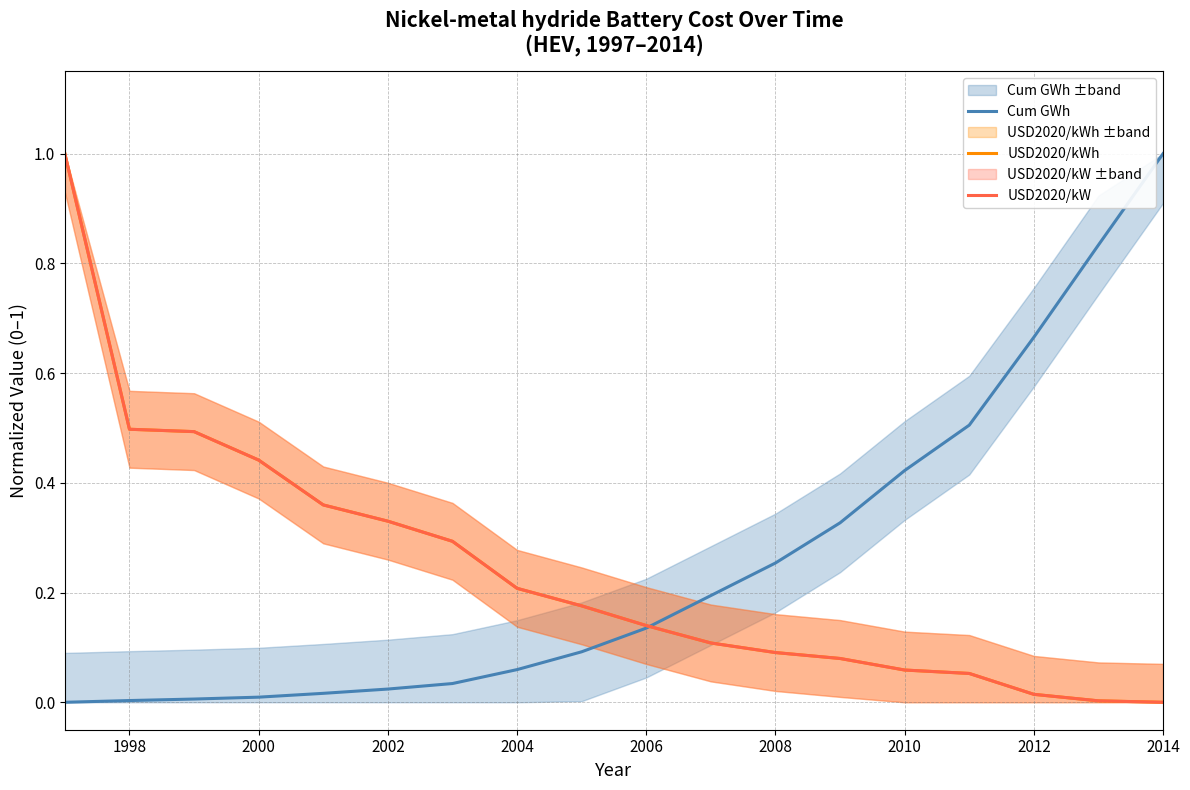

Between which two adjacent categories do USD2020/kWh and USD2020/kW first intersect?

1998 and 2000